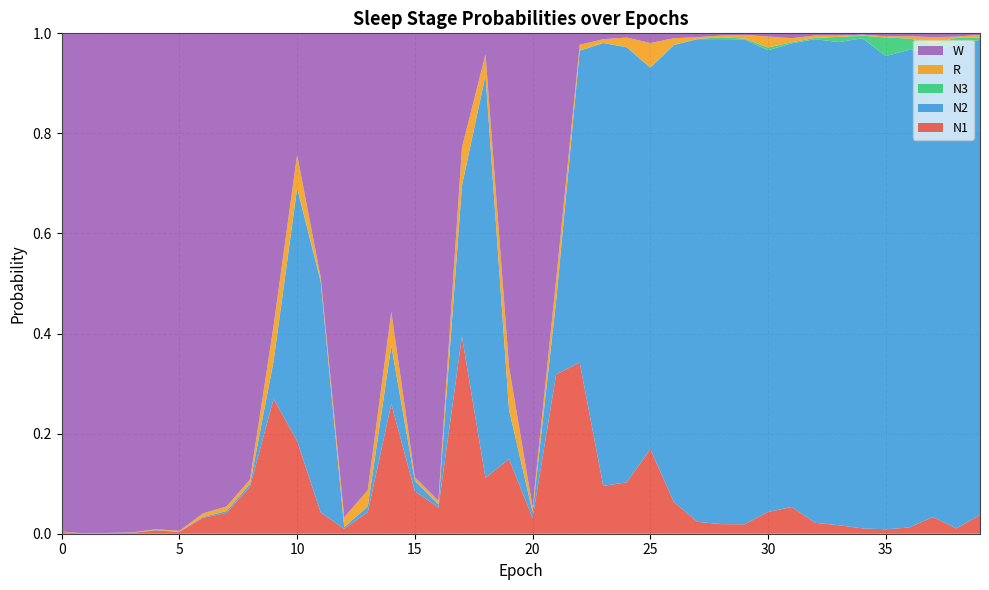

Reading left to right, what are all the values shown in this chart?

N1: 0.0	0.0	0.0	0.0	0.0	0.0	0.0	0.0	0.1	0.3	0.2	0.0	0.0	0.0	0.3	0.1	0.1	0.4	0.1	0.1	0.0	0.3	0.3	0.1	0.1	0.2	0.1	0.0	0.0	0.0	0.0	0.1	0.0	0.0	0.0	0.0	0.0	0.0	0.0	0.0
N2: 0.0	0.0	0.0	0.0	0.0	0.0	0.0	0.0	0.0	0.1	0.5	0.5	0.0	0.0	0.1	0.0	0.0	0.3	0.8	0.1	0.0	0.1	0.6	0.9	0.9	0.8	0.9	1.0	1.0	1.0	0.9	0.9	1.0	1.0	1.0	0.9	1.0	0.9	1.0	0.9
N3: 0.0	0.0	0.0	0.0	0.0	0.0	0.0	0.0	0.0	0.0	0.0	0.0	0.0	0.0	0.0	0.0	0.0	0.0	0.0	0.0	0.0	0.0	0.0	0.0	0.0	0.0	0.0	0.0	0.0	0.0	0.0	0.0	0.0	0.0	0.0	0.0	0.0	0.0	0.0	0.0
R: 0.0	0.0	0.0	0.0	0.0	0.0	0.0	0.0	0.0	0.1	0.1	0.0	0.0	0.0	0.1	0.0	0.0	0.1	0.0	0.1	0.0	0.0	0.0	0.0	0.0	0.0	0.0	0.0	0.0	0.0	0.0	0.0	0.0	0.0	0.0	0.0	0.0	0.0	0.0	0.0
W: 1.0	1.0	1.0	1.0	1.0	1.0	1.0	0.9	0.9	0.6	0.2	0.5	1.0	0.9	0.6	0.9	0.9	0.2	0.0	0.7	0.9	0.5	0.0	0.0	0.0	0.0	0.0	0.0	0.0	0.0	0.0	0.0	0.0	0.0	0.0	0.0	0.0	0.0	0.0	0.0